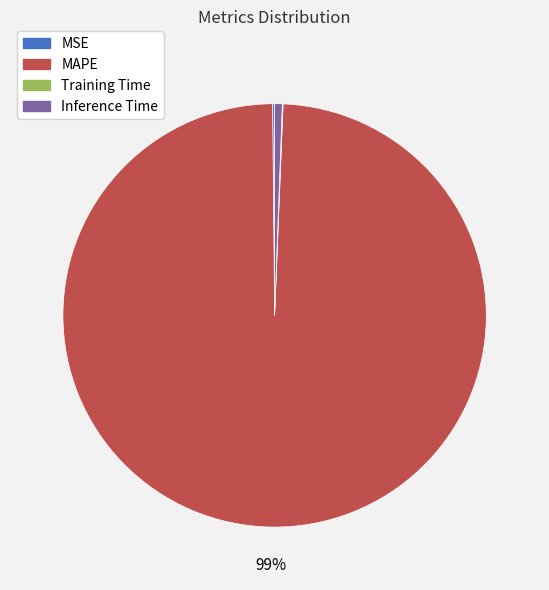

Which category has the biggest portion of the pie?

MAPE